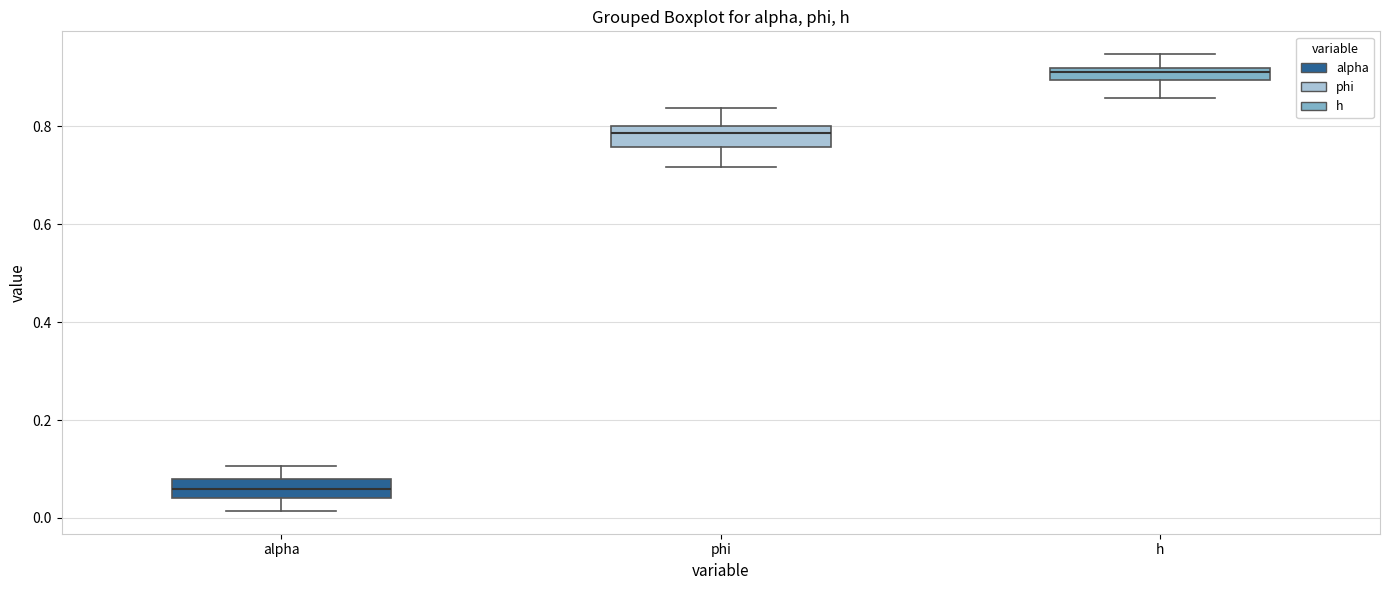

Which box's median line is the lowest?

alpha